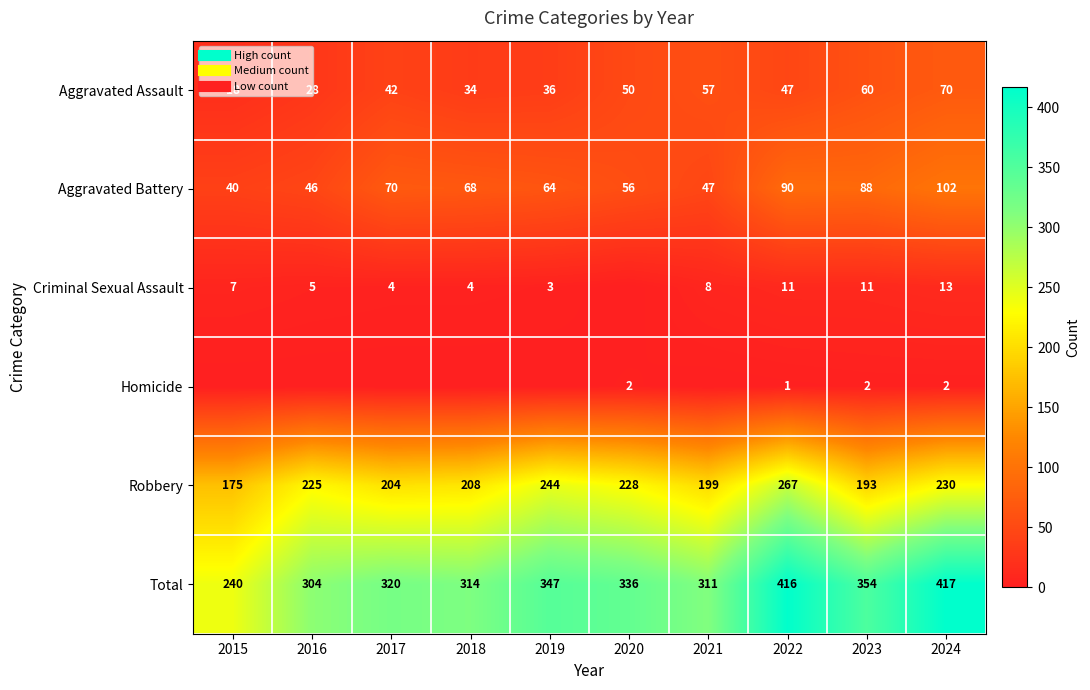

At which category is the sum across all series the highest?

2024